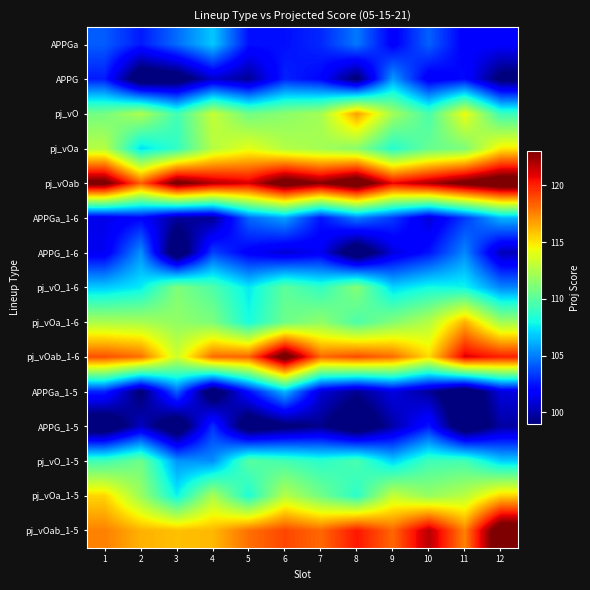

Between 6 and 10, which is larger?

10